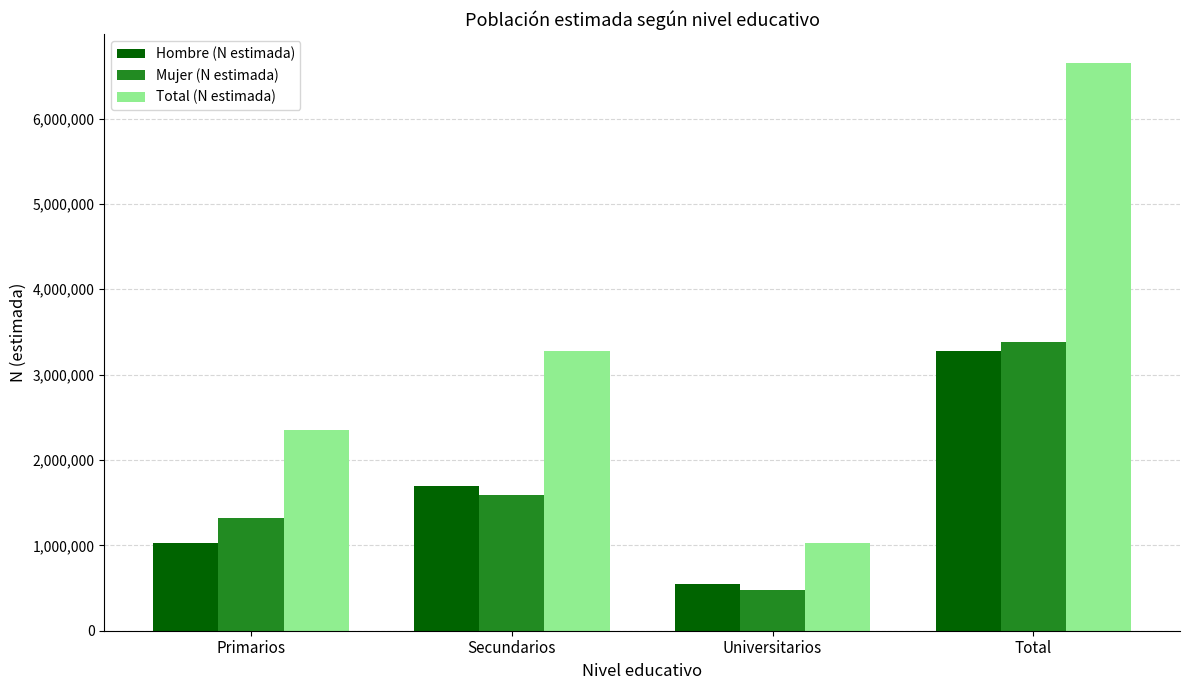

Read the Total (N estimada) value at Total, to the nearest 50.

6654750